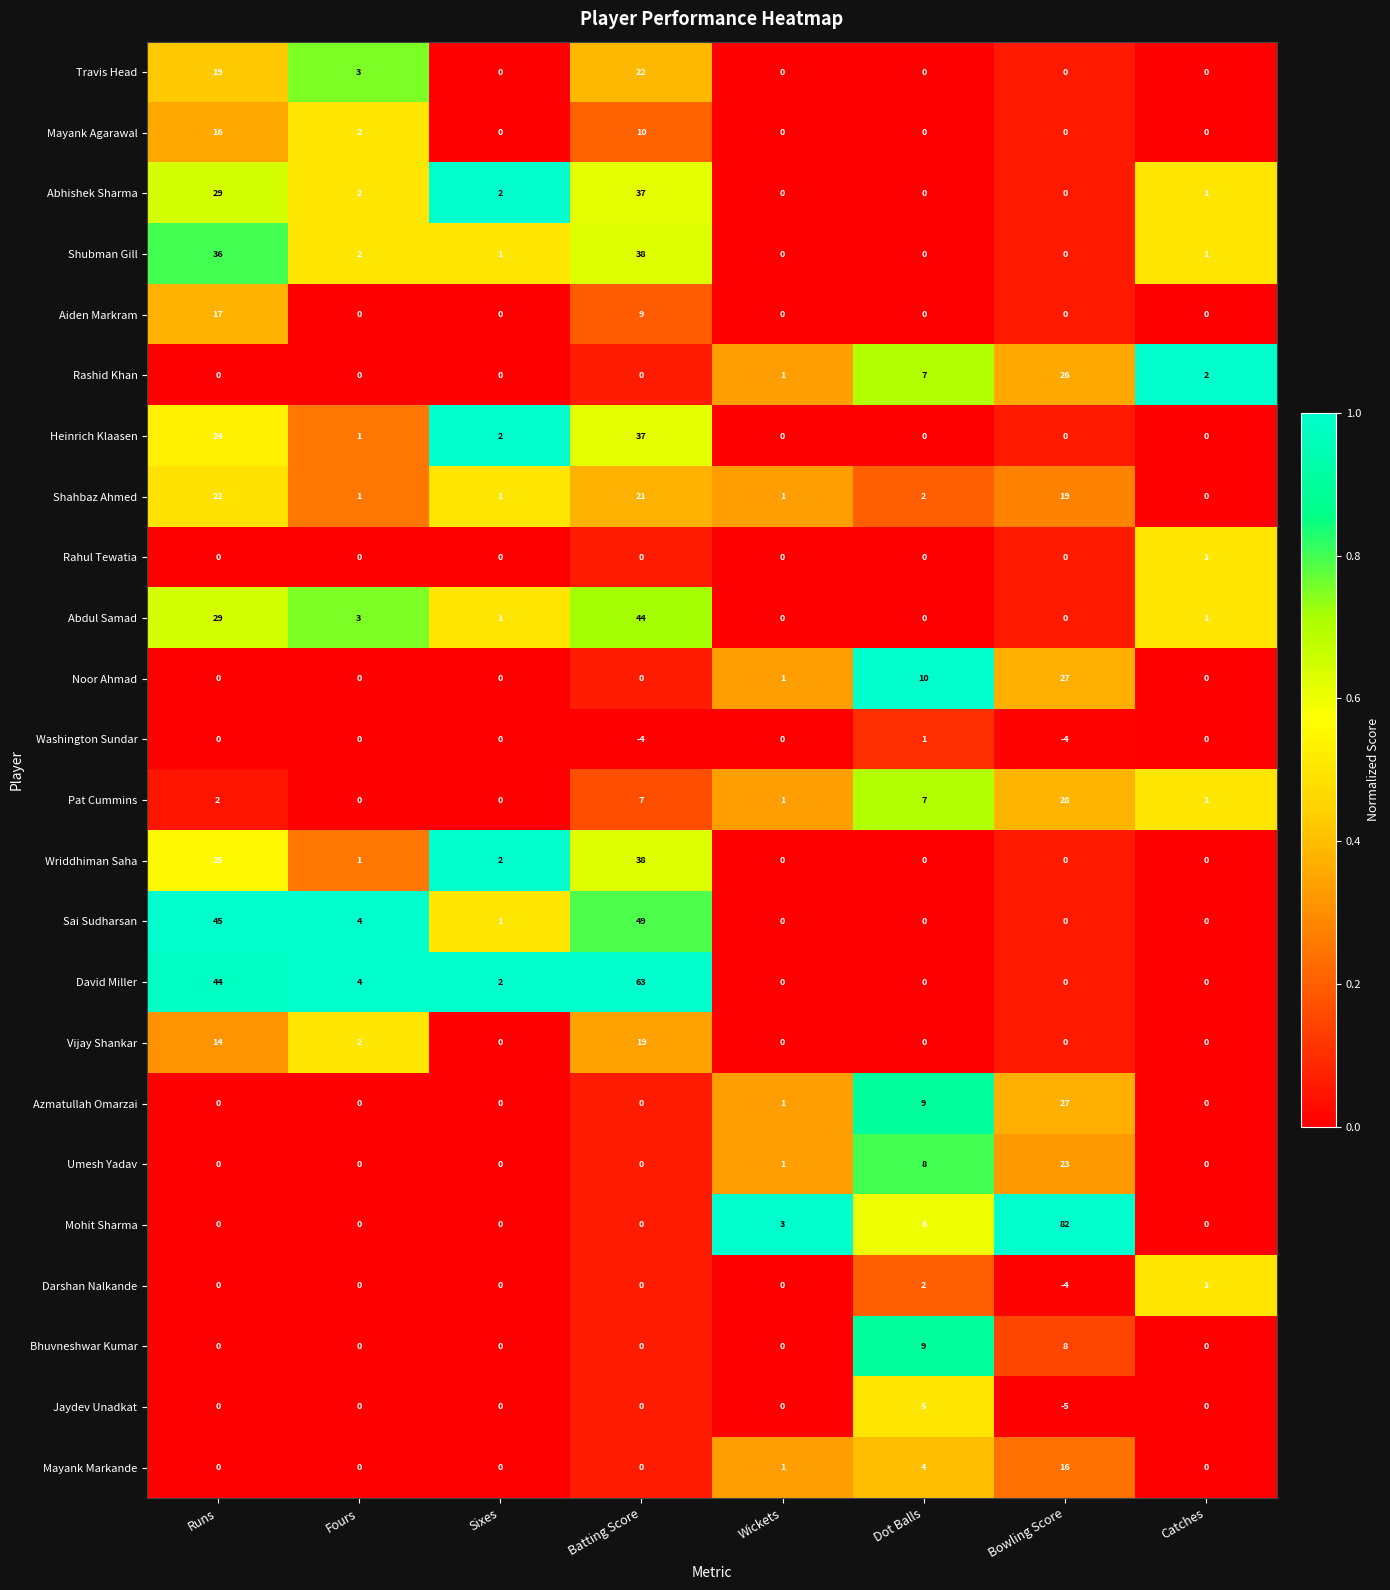

At which category is the sum across all series the highest?

Batting Score